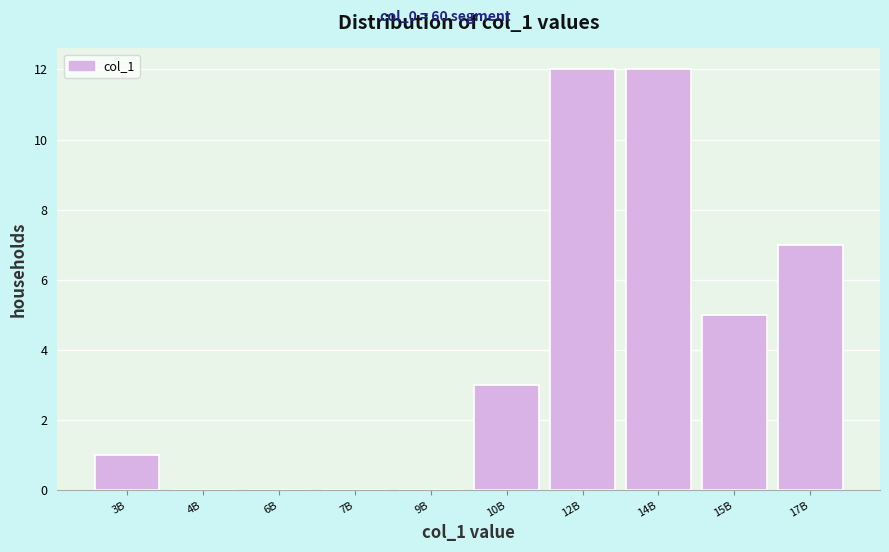

Reading left to right, transcribe all the data shown in this chart.

3B=1	4B=0	6B=0	7B=0	9B=0	10B=3	12B=12	14B=12	15B=5	17B=7